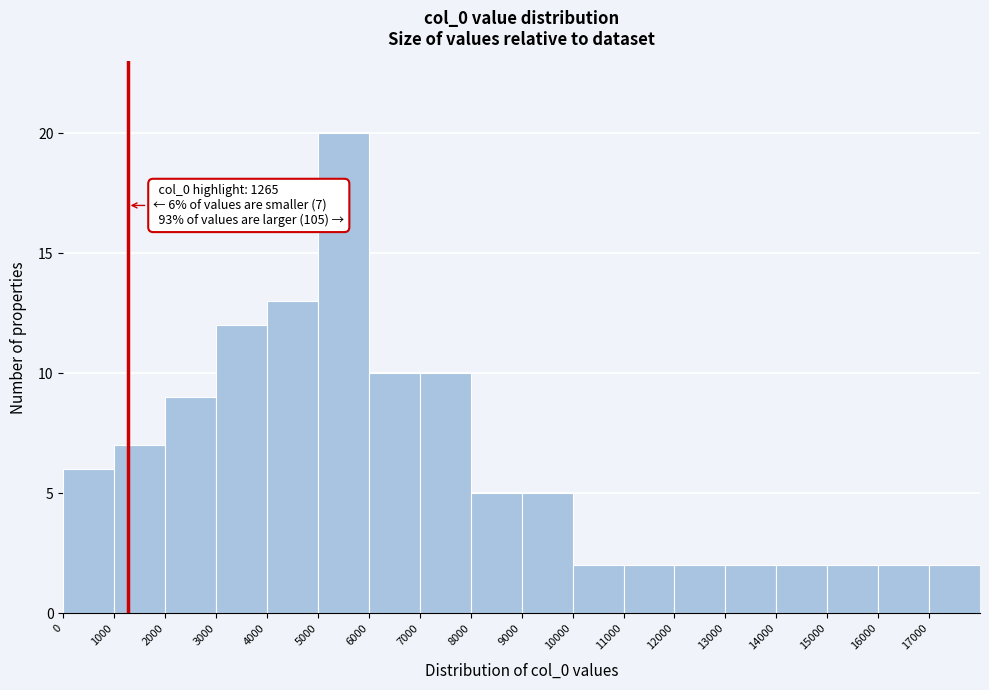

Over which range of the x-axis is the bar tallest?

5000 to 6000